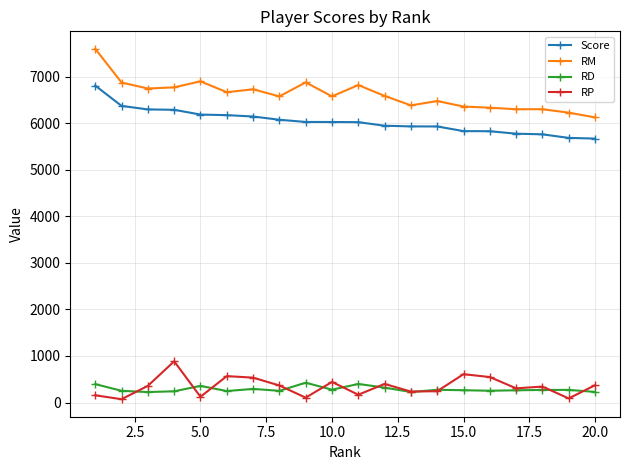

At how many categories does at least one series exceed 5540?

20